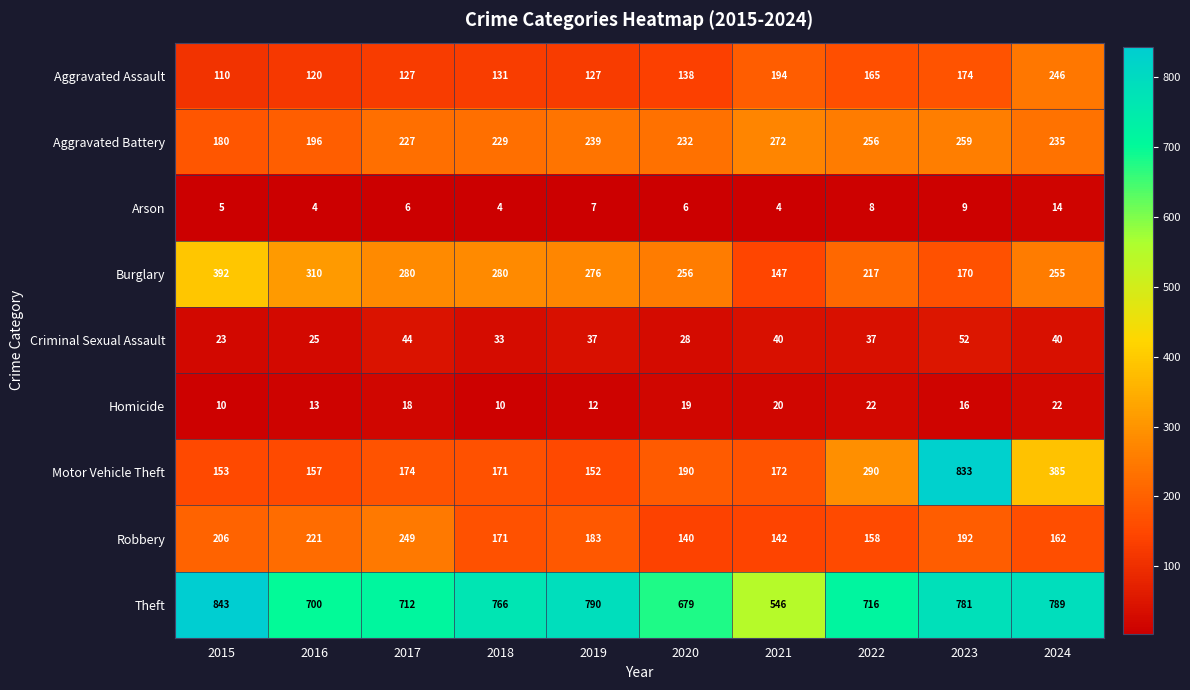

What is the maximum value for Aggravated Assault?

246